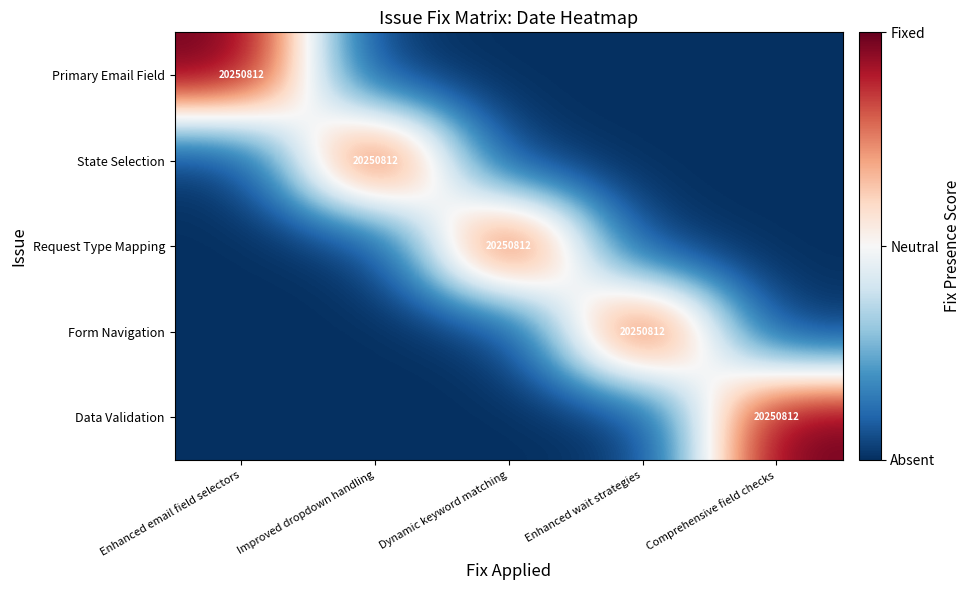

What is the total value across all series at Dynamic keyword matching?

-3